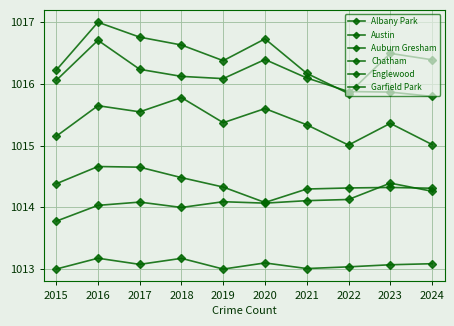

Which series has the widest spread of values?

Austin